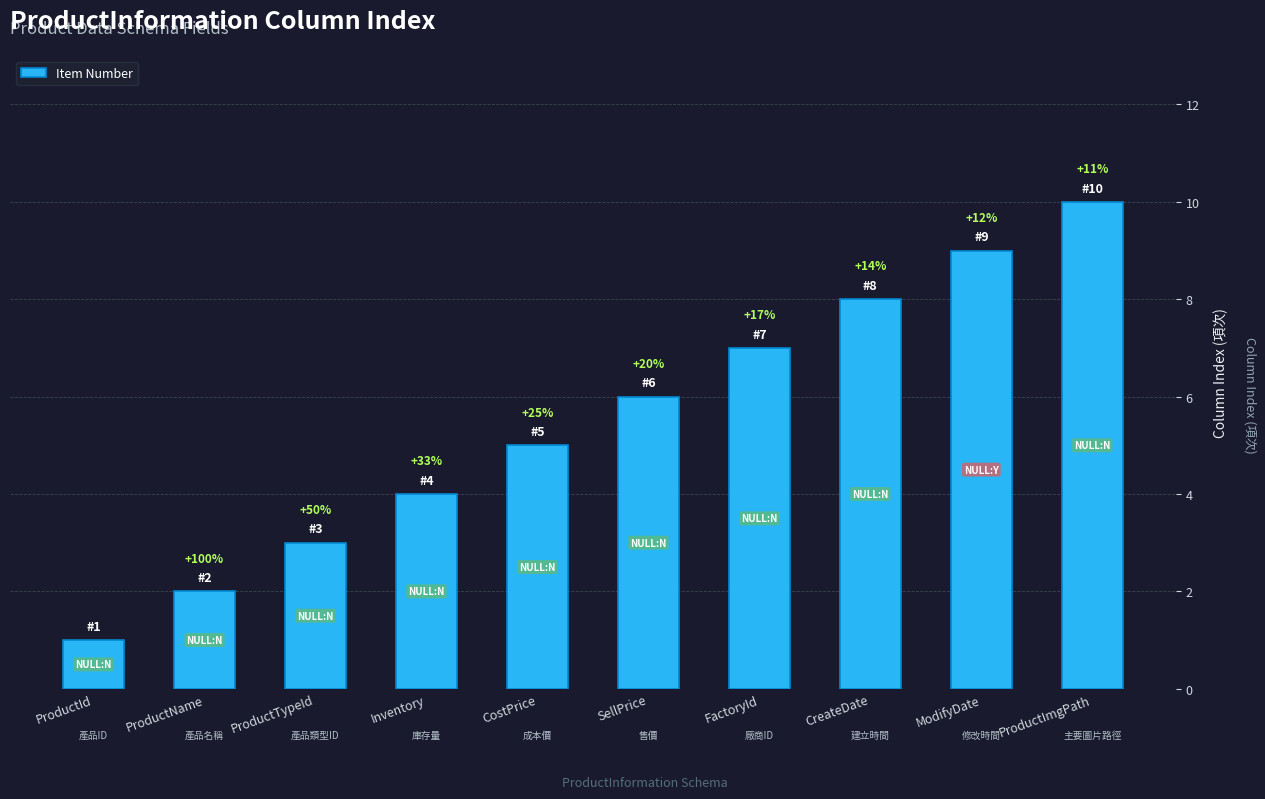

What is the greatest value displayed?

10